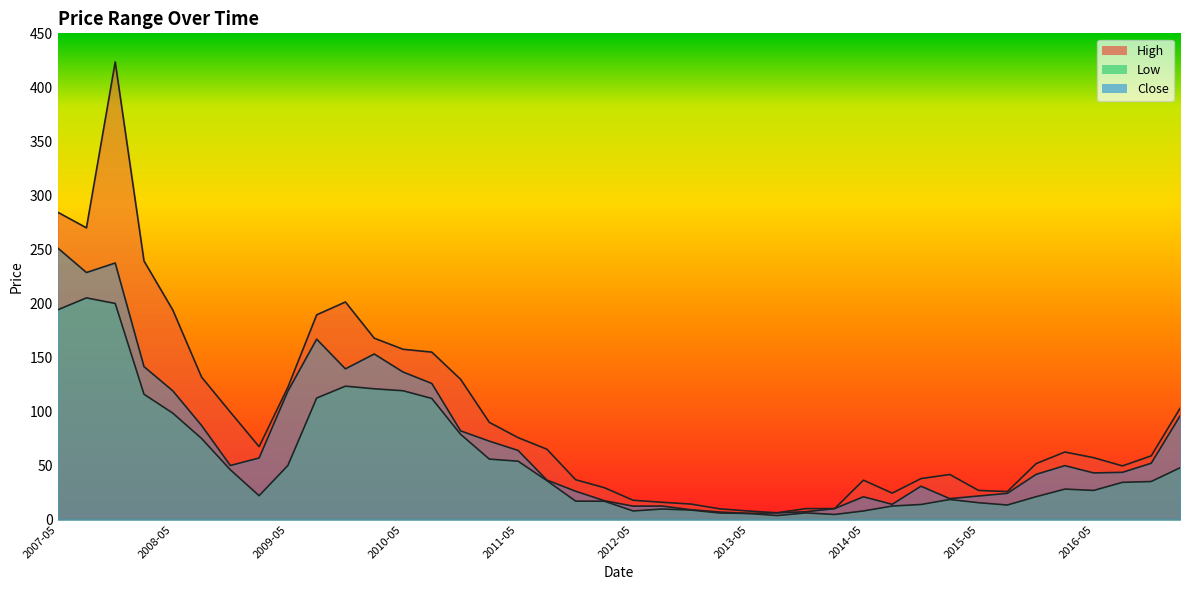

What is the difference between the High values at 2008-08 and 2017-02?

29.0